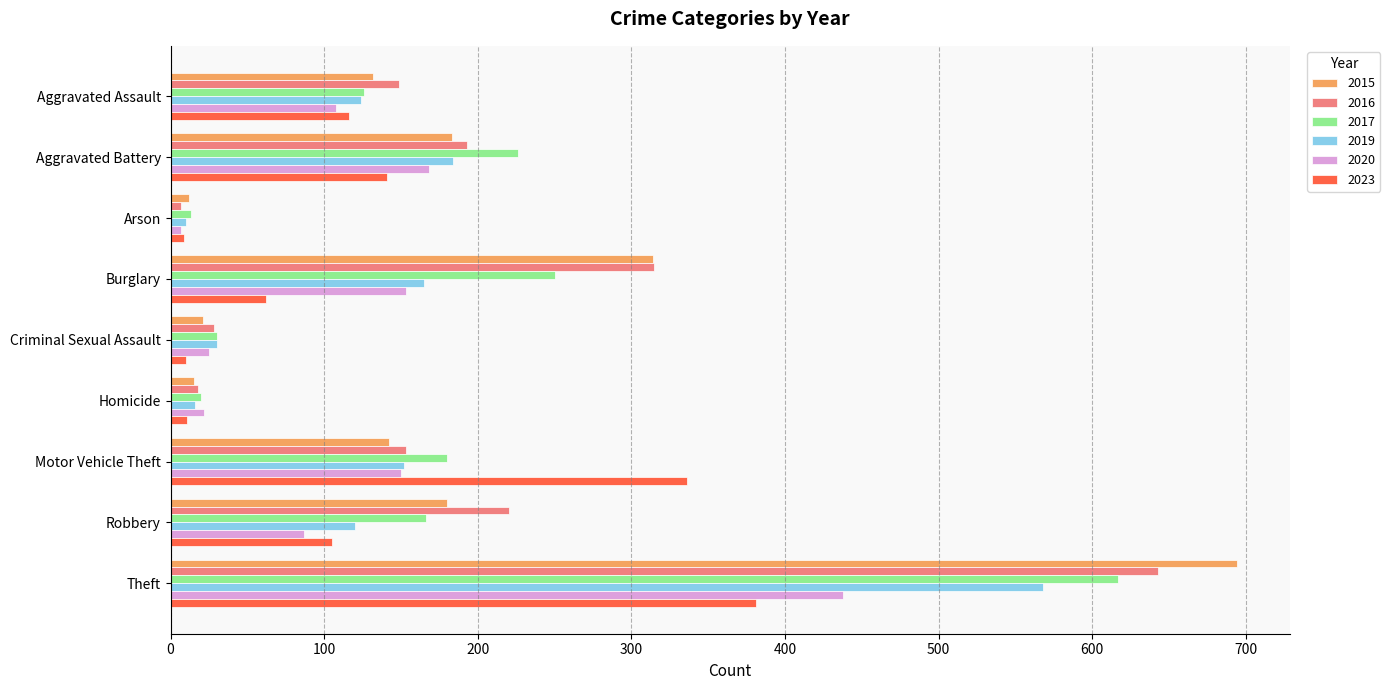

What is the maximum value shown in the chart?

694